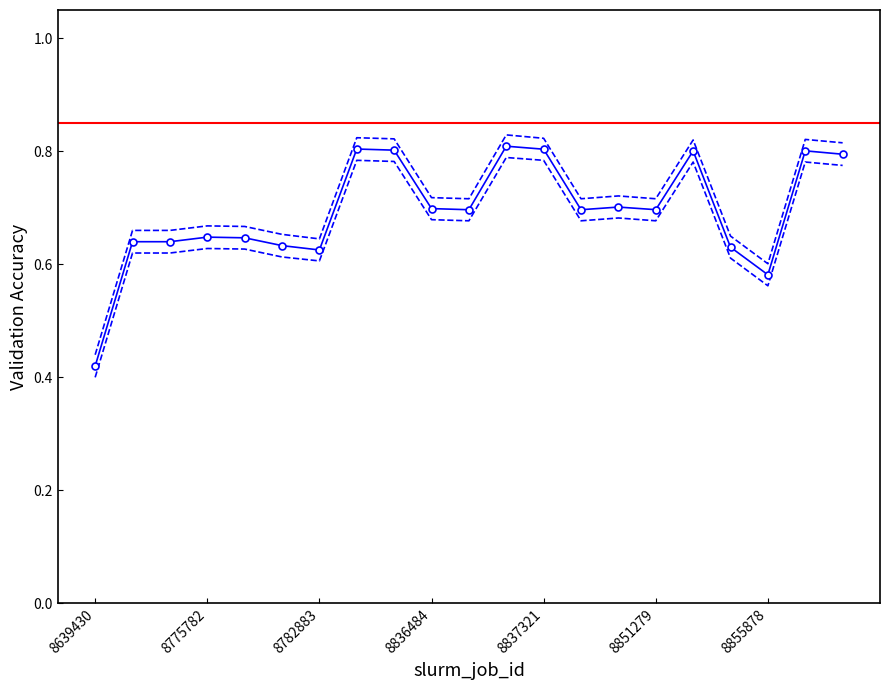

Reading left to right, extract all data points from this chart.

0.4	0.6	0.6	0.6	0.6	0.6	0.6	0.8	0.8	0.7	0.7	0.8	0.8	0.7	0.7	0.7	0.8	0.6	0.6	0.8	0.8